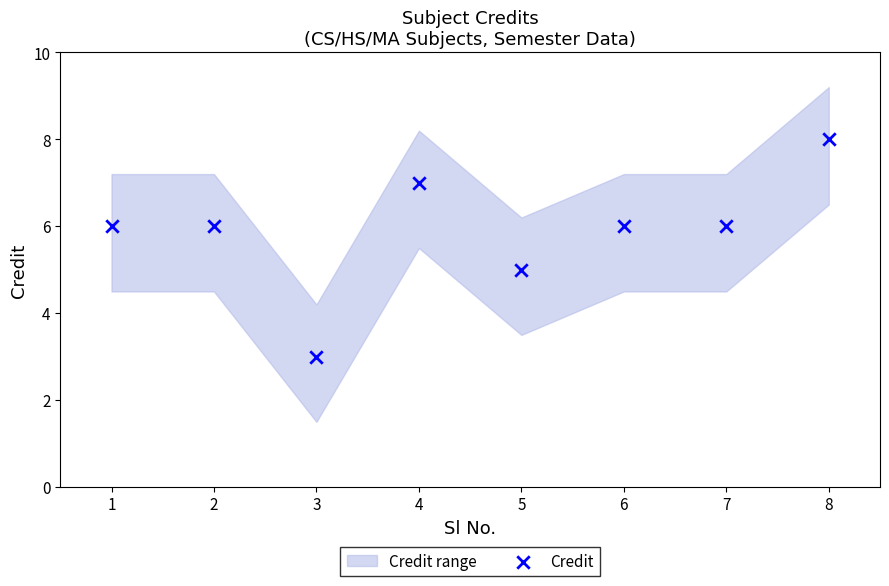

What is the average X value?

4